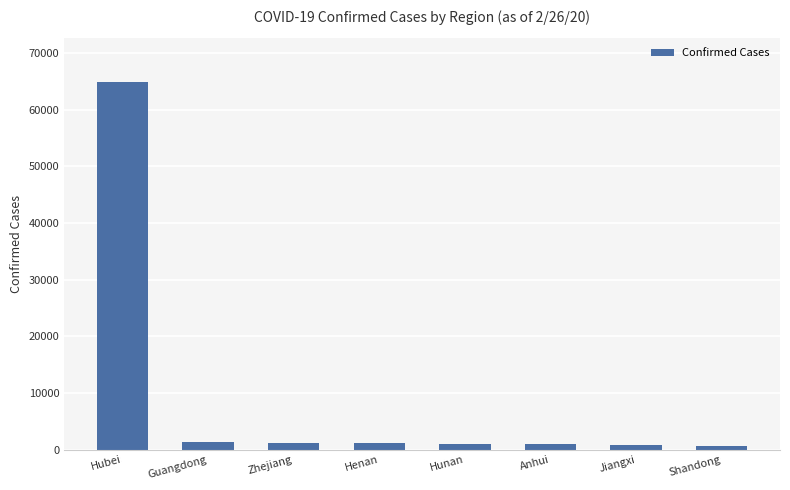

What is the difference between the values at Zhejiang and Shandong?

449